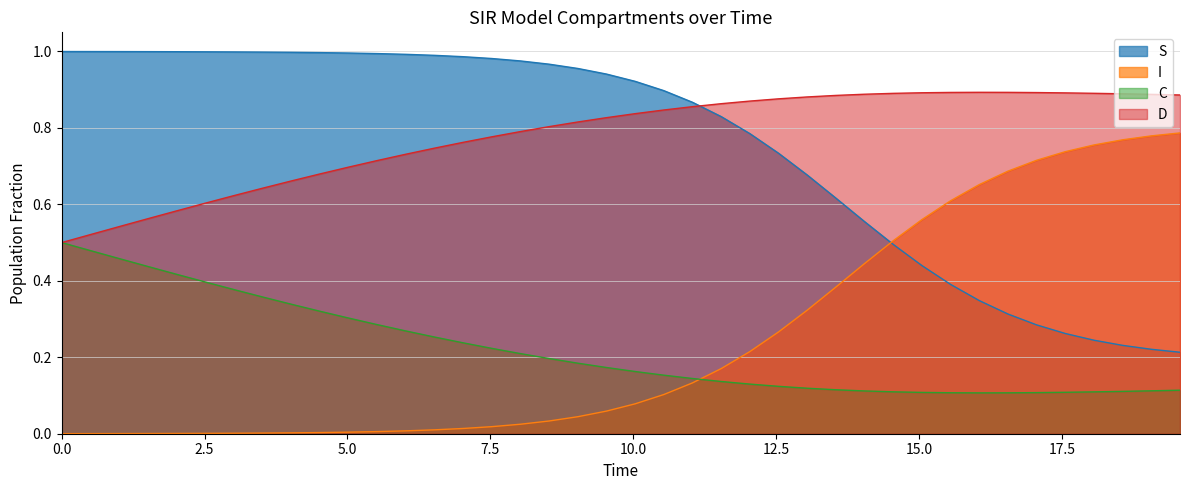

List the series in order of their peak value, highest first.

S, D, I, C